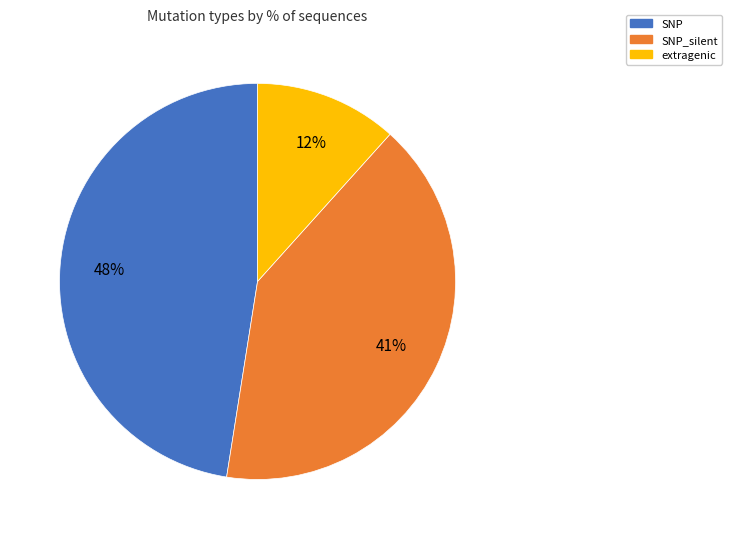

What is the smallest slice in the pie chart?

extragenic